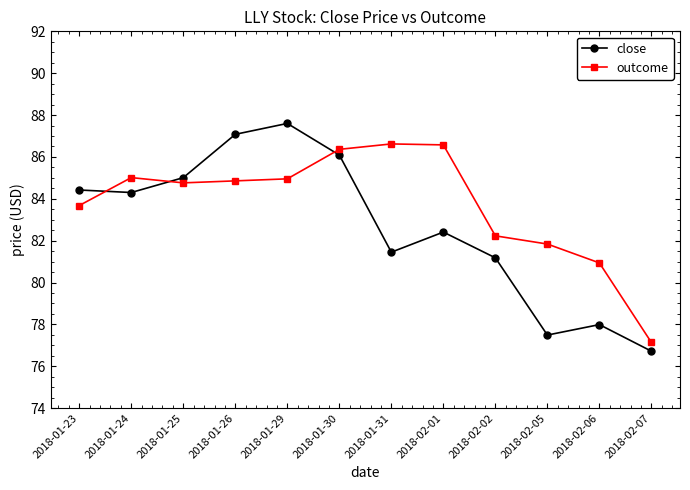

Is the value of outcome at 2018-01-25 greater than the value of close at 2018-02-01?

Yes